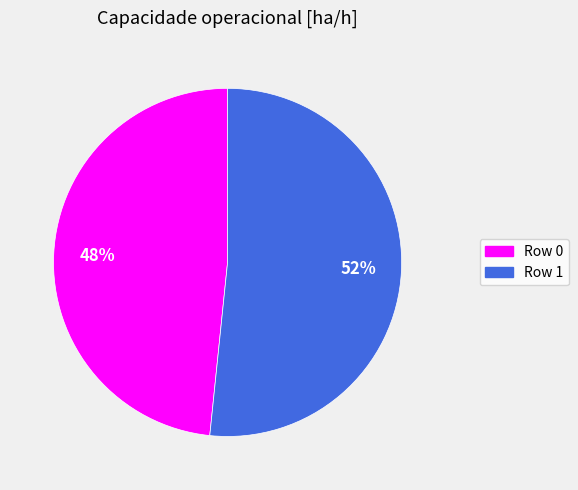

Does any single category account for the majority?

Yes